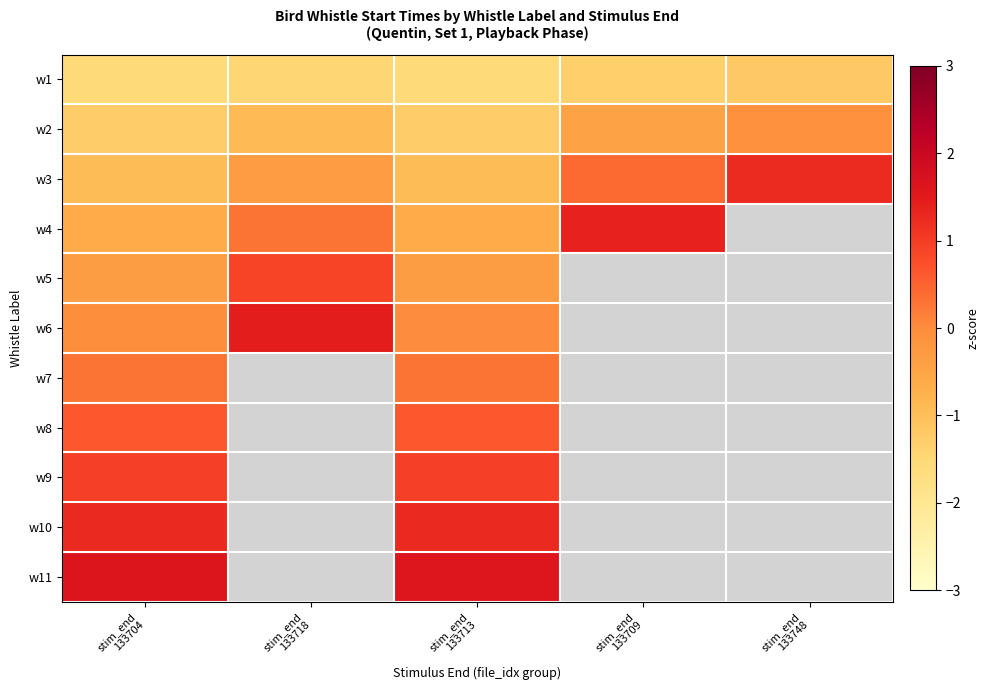

What is the difference between the highest and lowest values at stim_end
133718?

2.9